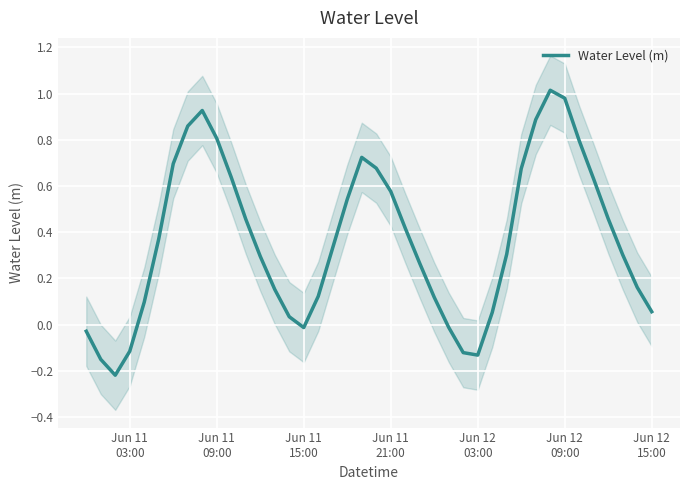

How many categories are shown in the chart?

40